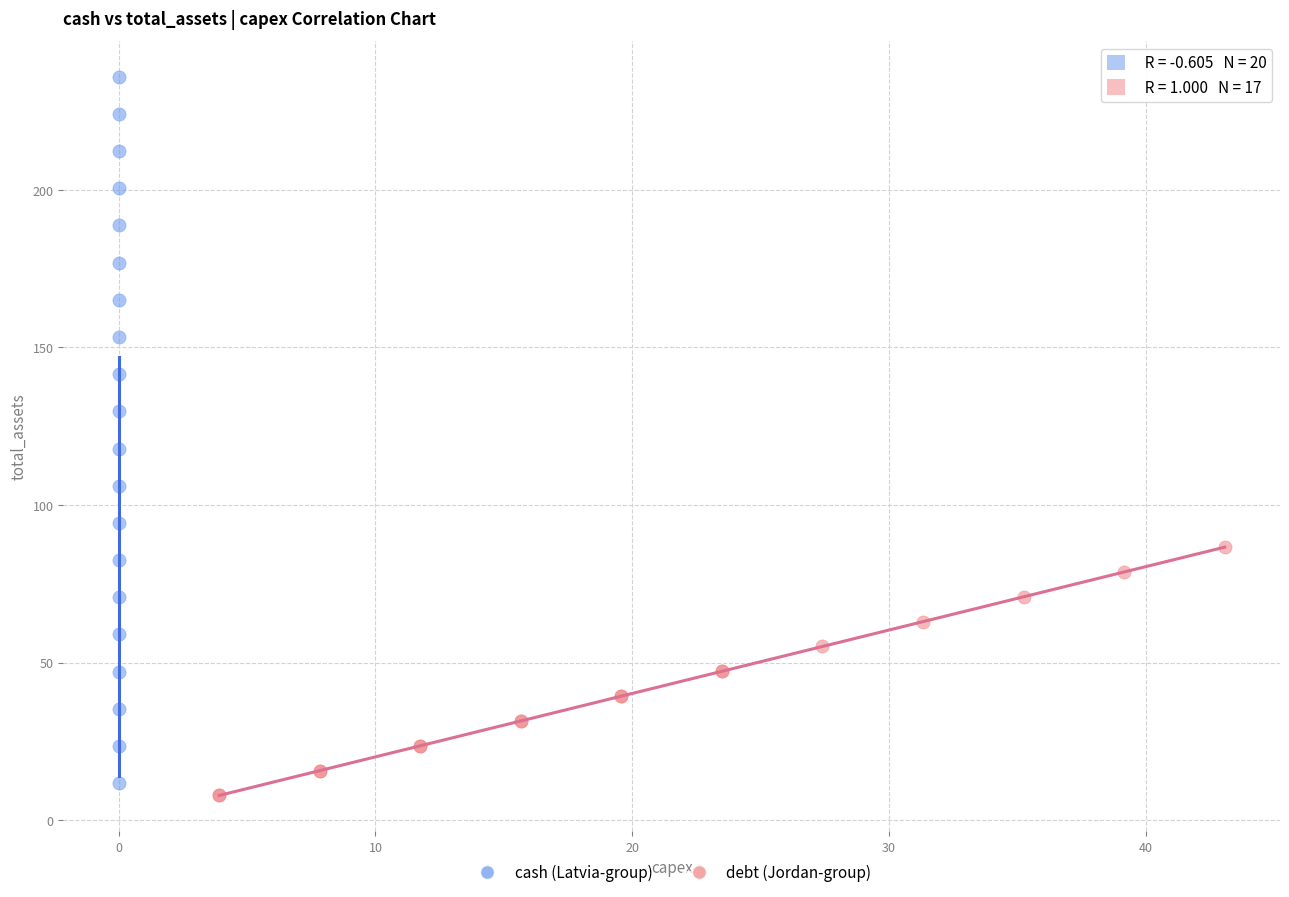

Which series contains the highest Y value?

cash (Latvia-group)